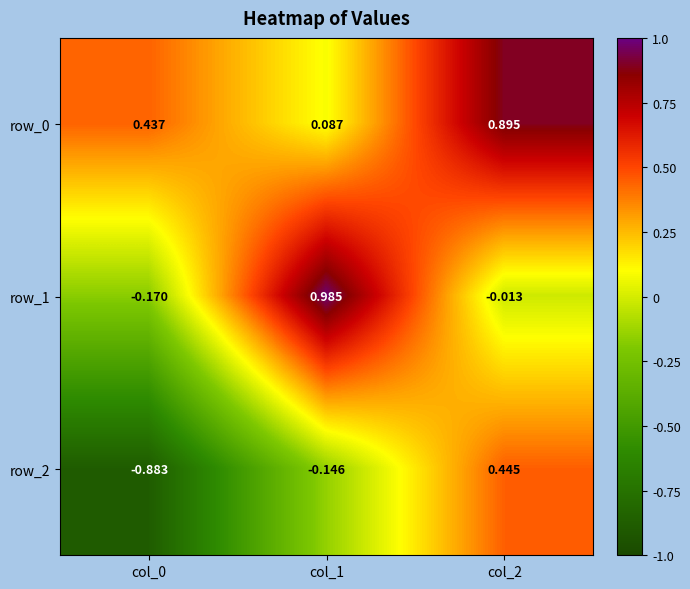

Which has a higher value, col_1 or col_0?

col_0